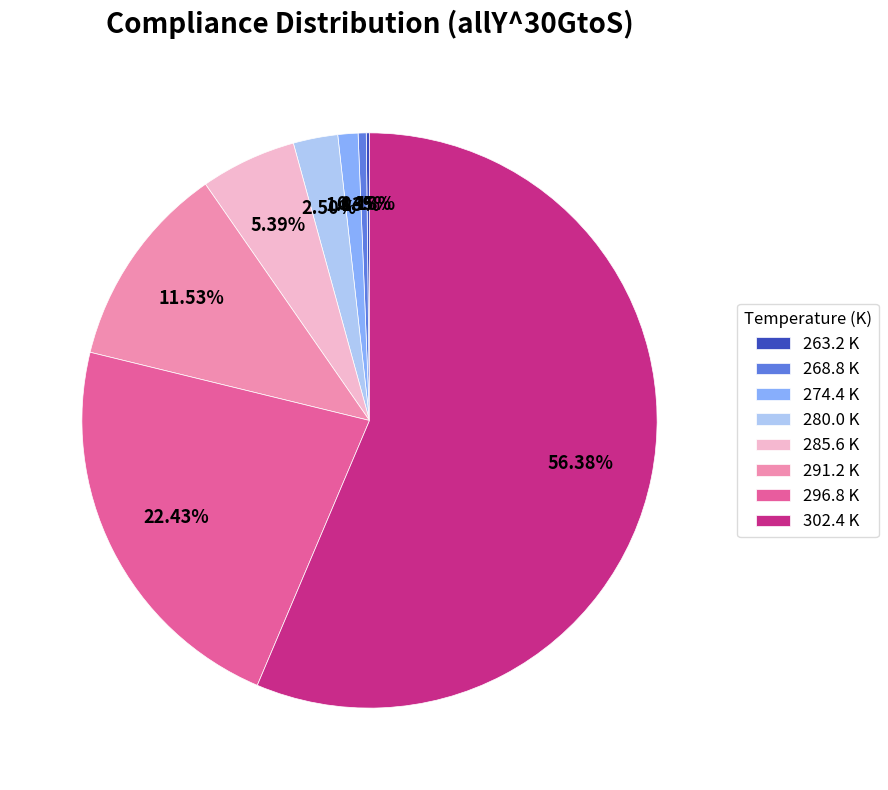

Between 268.8 K and 280.0 K, which is larger?

280.0 K